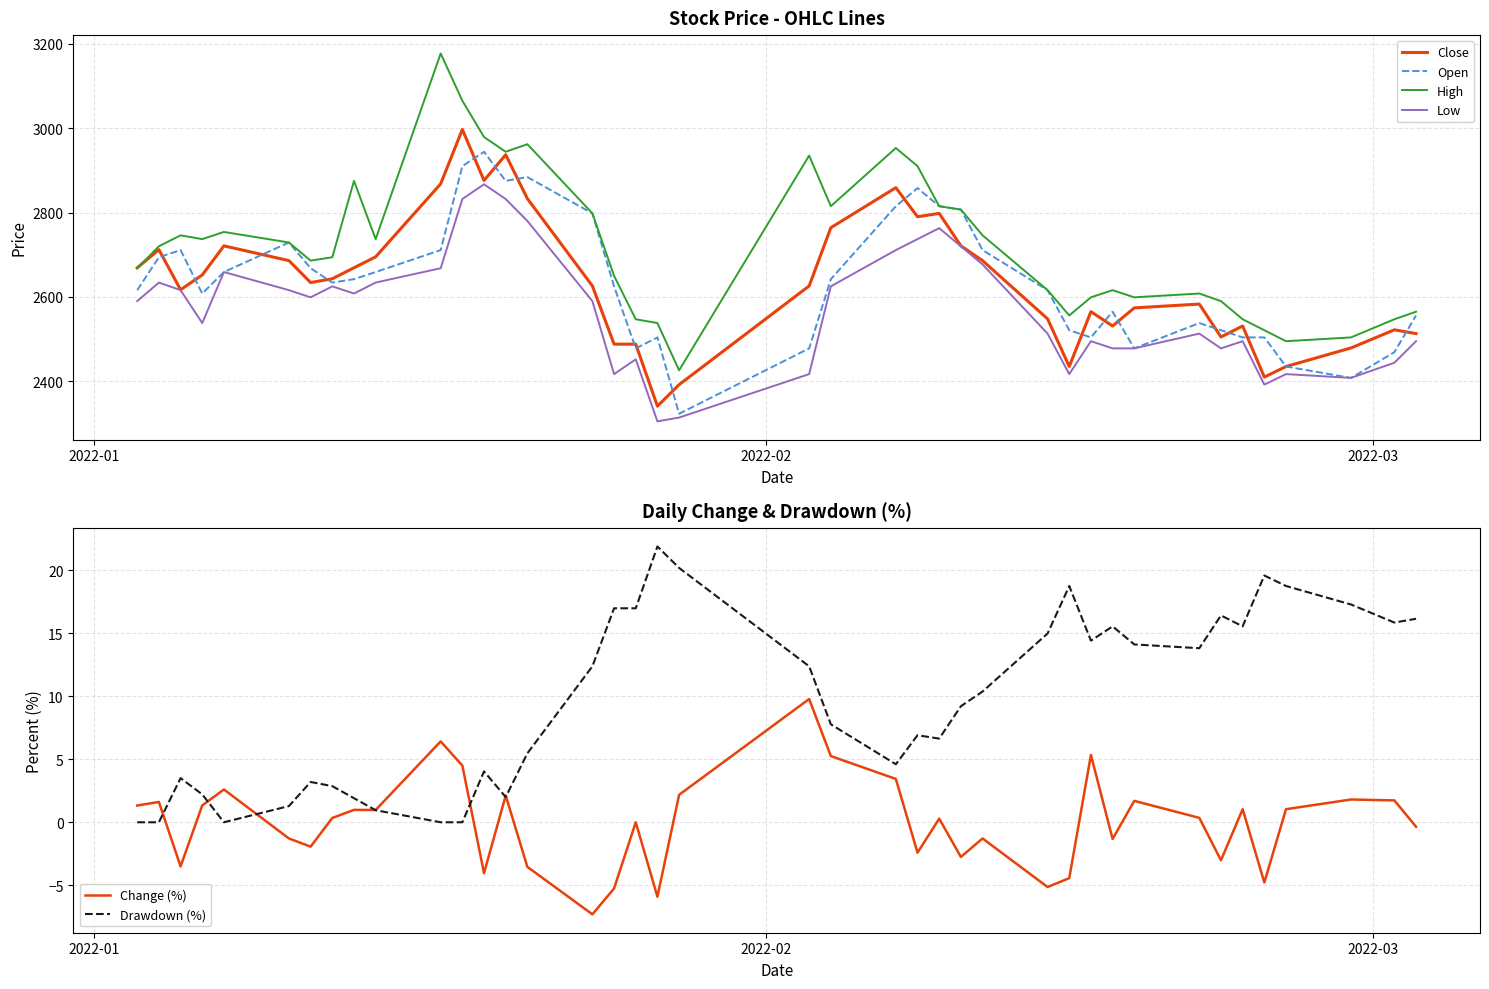

Which series has the largest total across all categories?

High